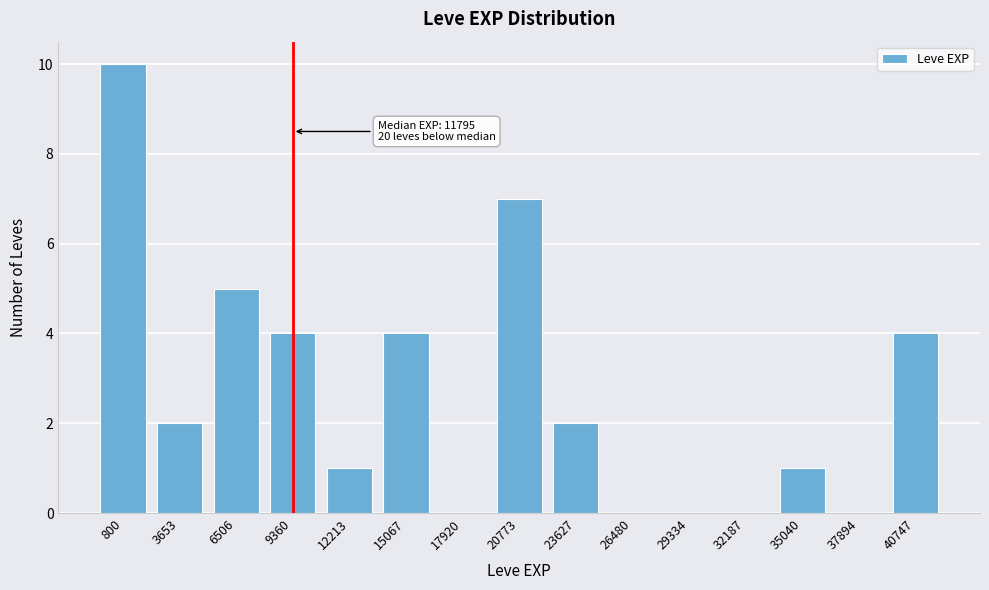

Reading left to right, what are all the values shown in this chart?

800=10	3653=2	6506=5	9360=4	12213=1	15067=4	17920=0	20773=7	23627=2	26480=0	29334=0	32187=0	35040=1	37894=0	40747=4